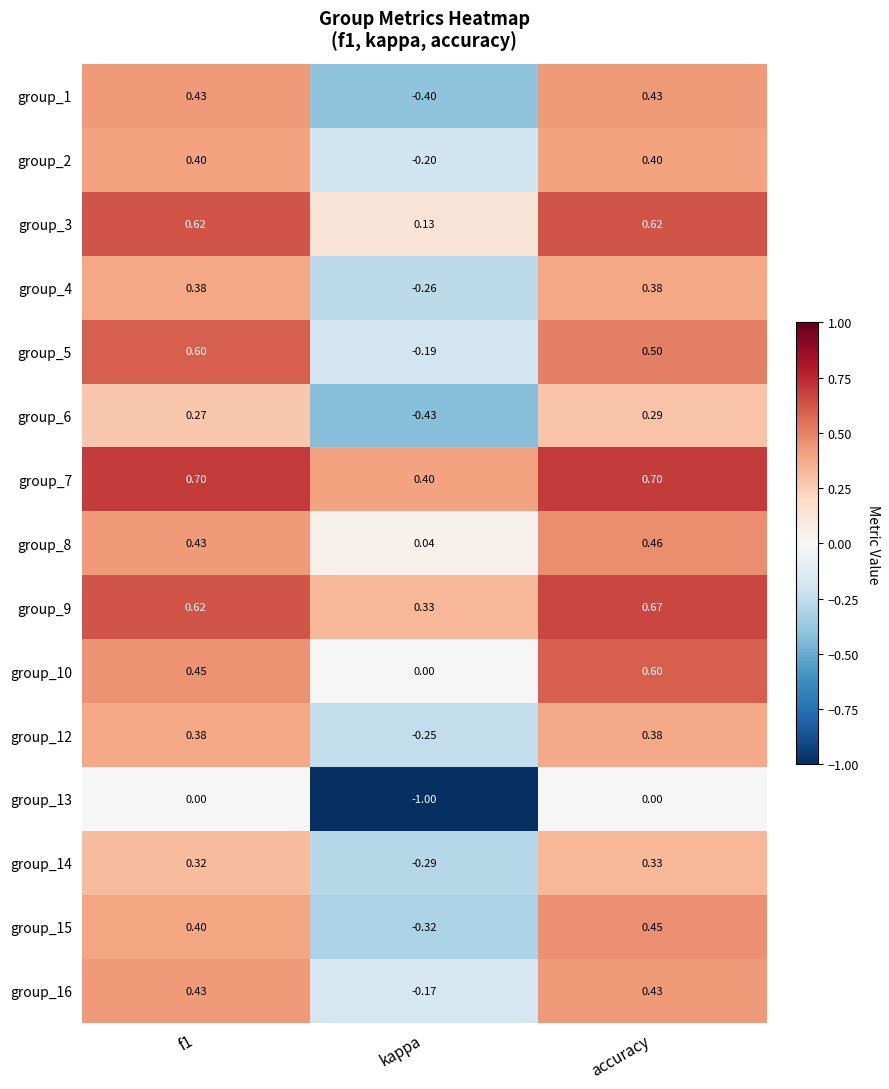

Is the value of group_6 at accuracy greater than the value of group_2 at f1?

No